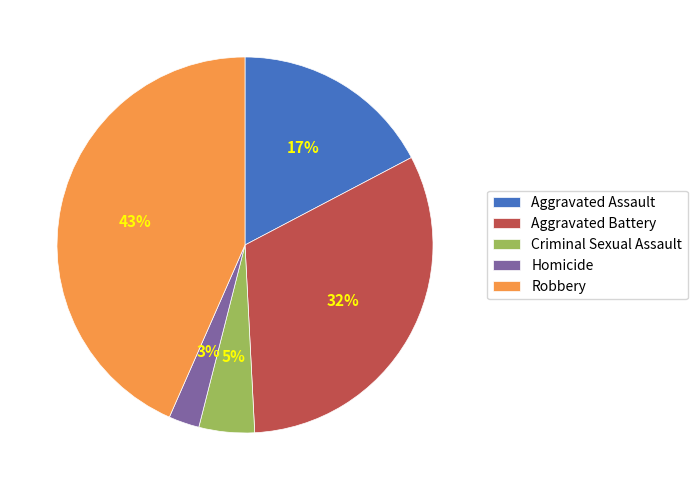

Rank the categories by value from highest to lowest.

Robbery, Aggravated Battery, Aggravated Assault, Criminal Sexual Assault, Homicide